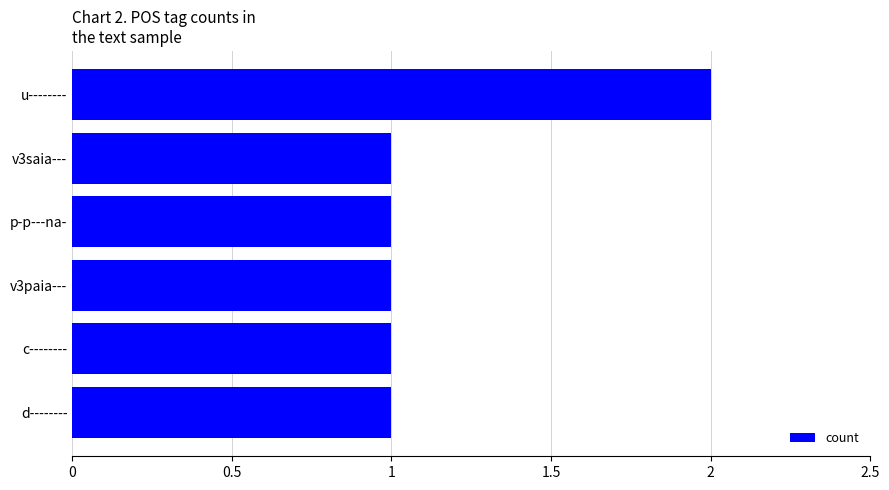

What is the sum of all values?

7